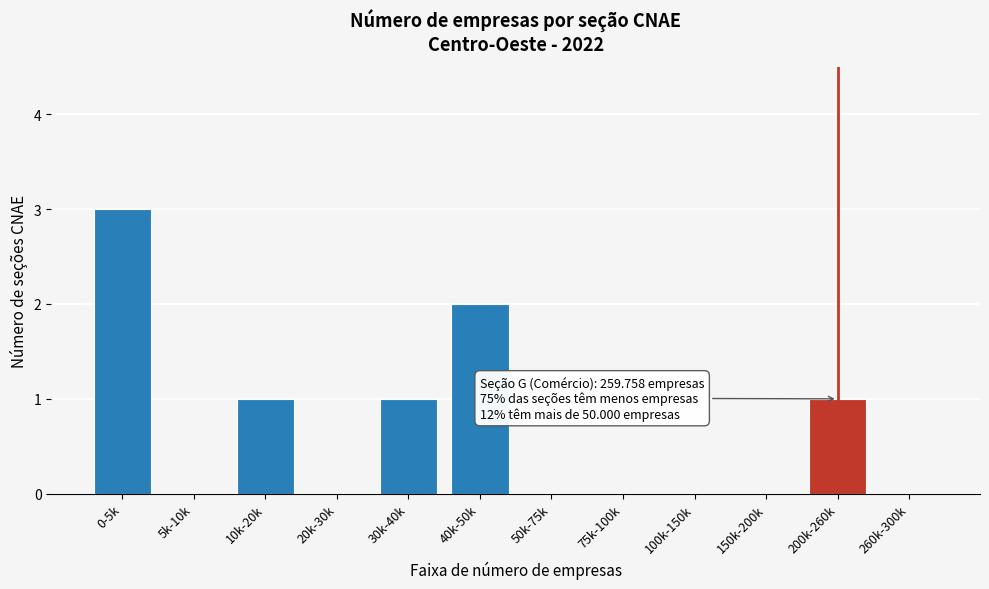

Reading left to right, what are all the values shown in this chart?

0-5k=3	5k-10k=0	10k-20k=1	20k-30k=0	30k-40k=1	40k-50k=2	50k-75k=0	75k-100k=0	100k-150k=0	150k-200k=0	200k-260k=1	260k-300k=0